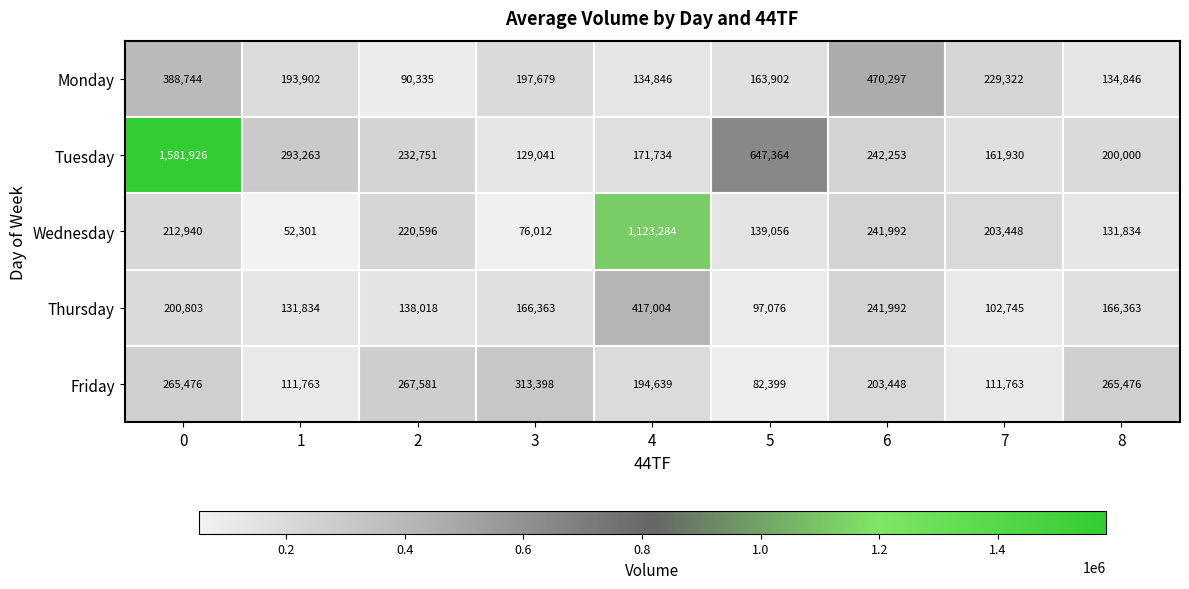

What is the difference between the Wednesday values at 5 and 3?

63044